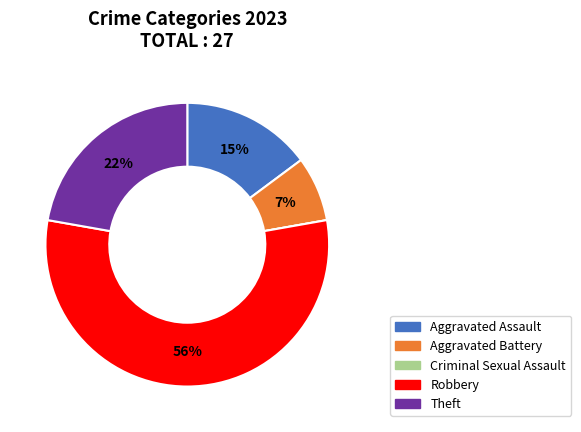

Which slice is the largest?

Robbery